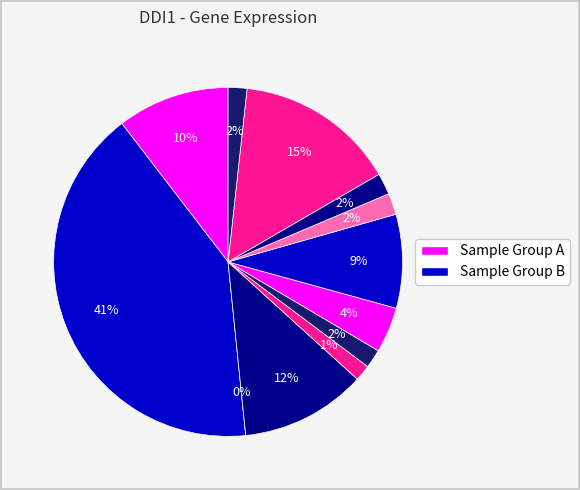

How many slices are in this pie chart?

12